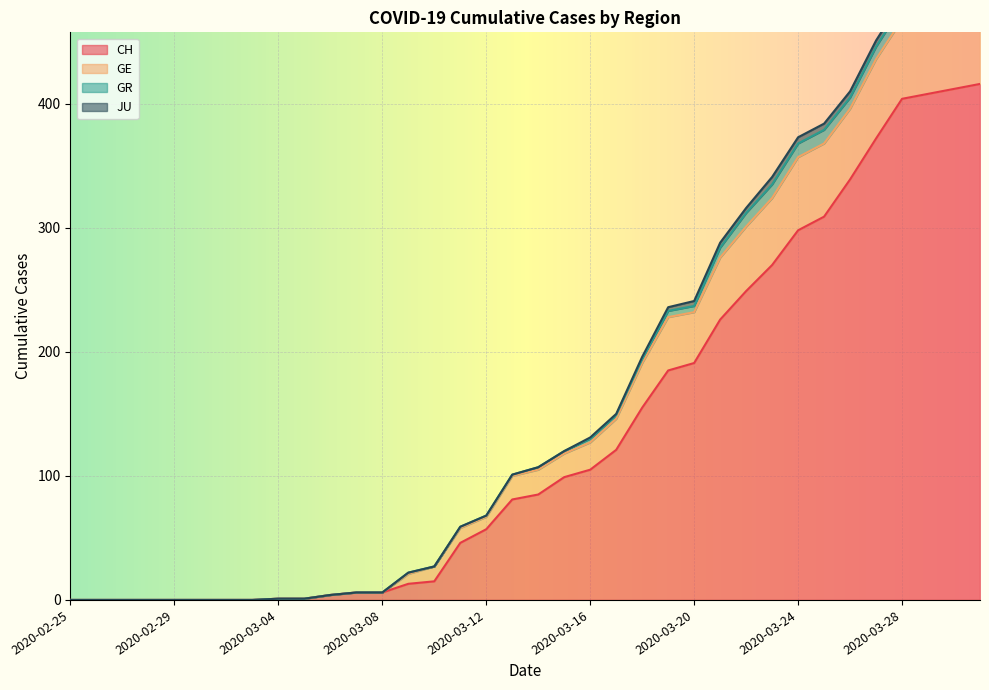

The value of CH at 2020-03-20 is 191. True or false?

True